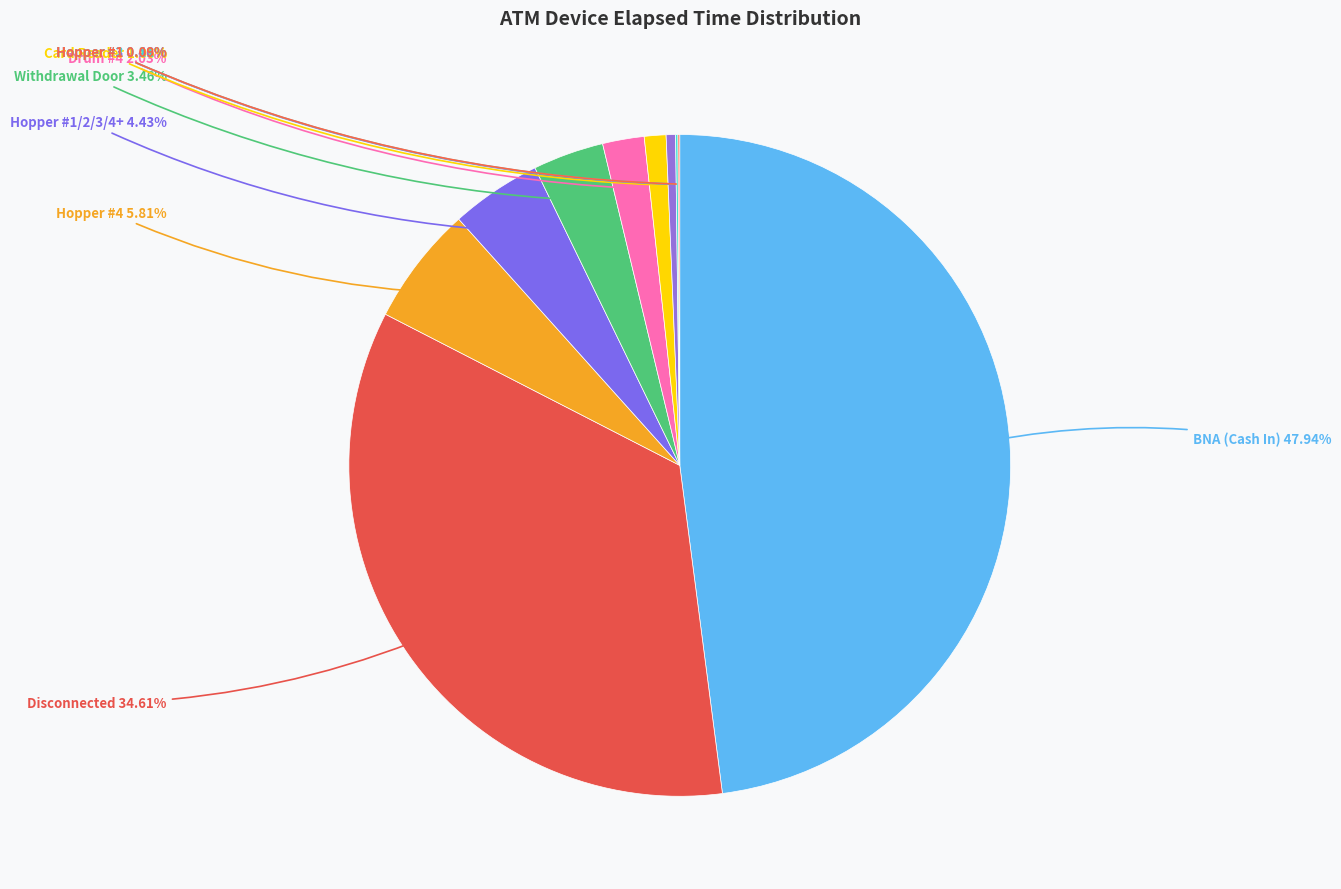

Which slice is the largest?

BNA (Cash In)